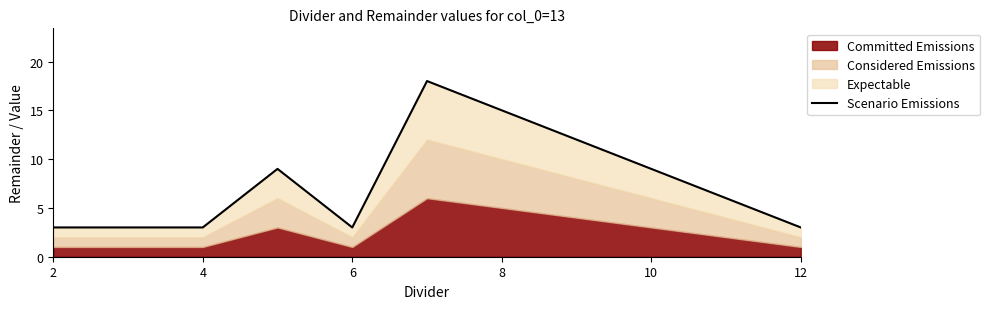

Reading left to right, what are all the values shown in this chart?

3	3	3	9	3	18	15	12	9	6	3